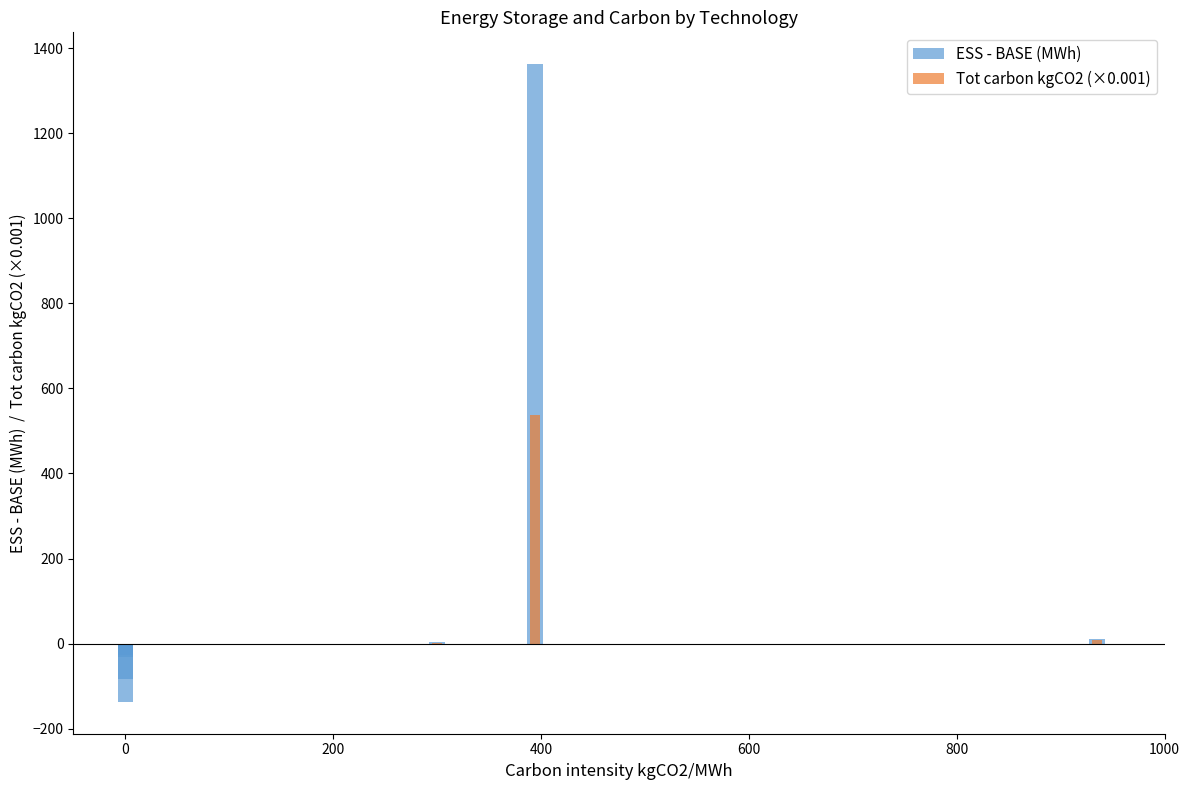

Which series has the largest range (max minus min)?

ESS - BASE (MWh)